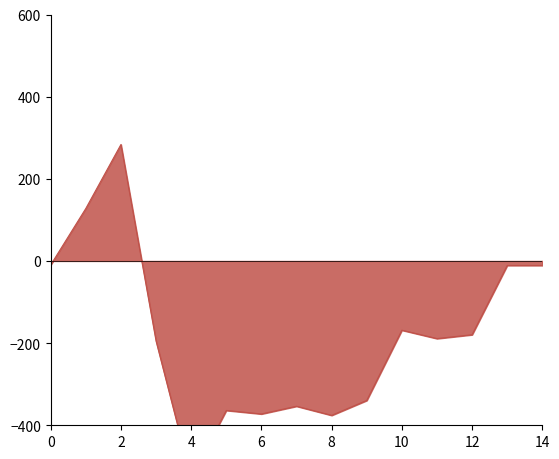

Does the chart display data point markers on the line(s)?

No